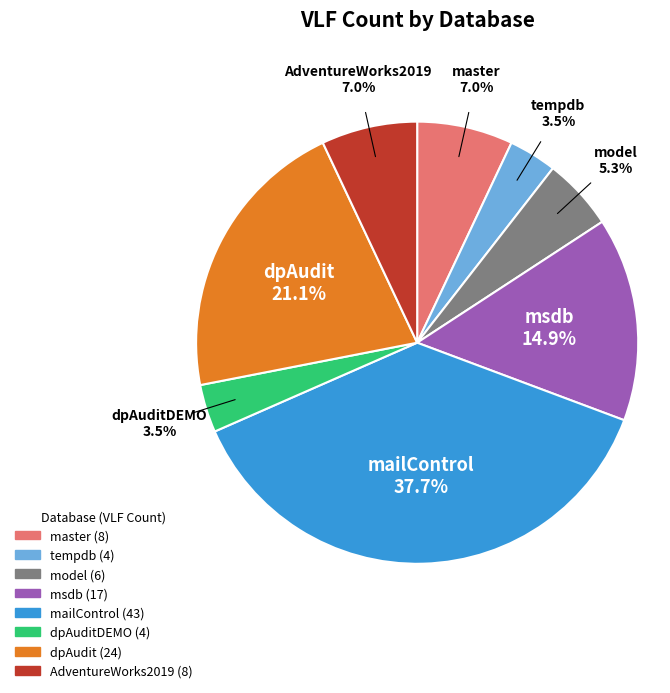

Does any single category account for the majority?

No